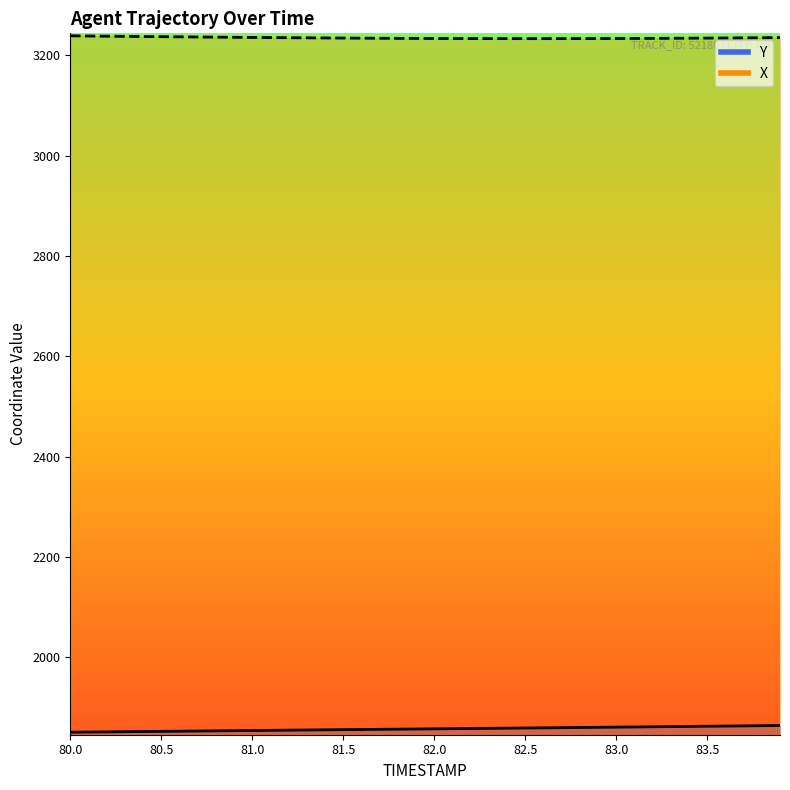

At how many categories does at least one series exceed 1931?

40